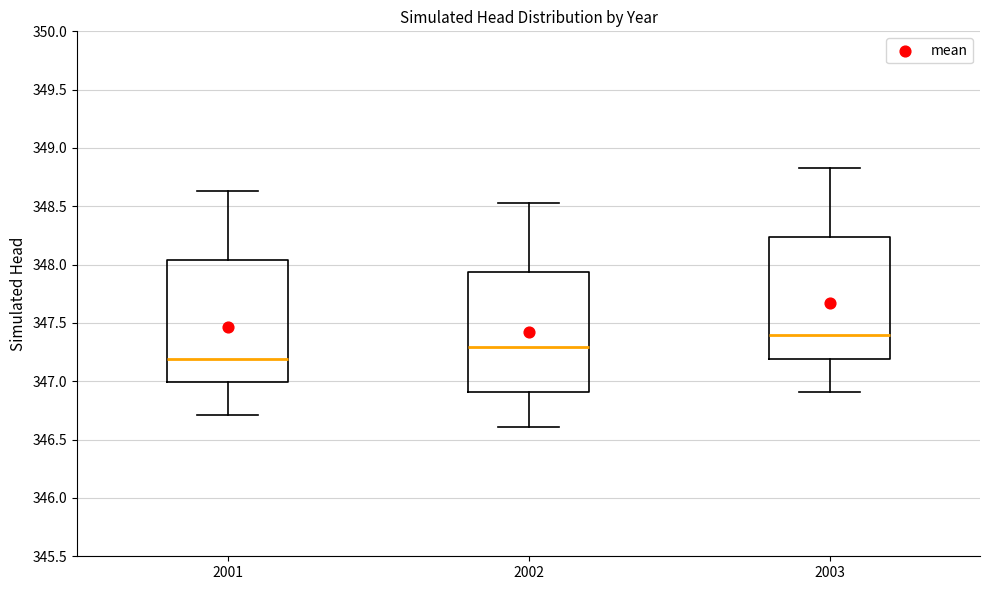

Where is the upper edge of the box at x = 2002 on the y-axis? The values are not printed on the chart, so give them approximately, as read against the axis.

347.95